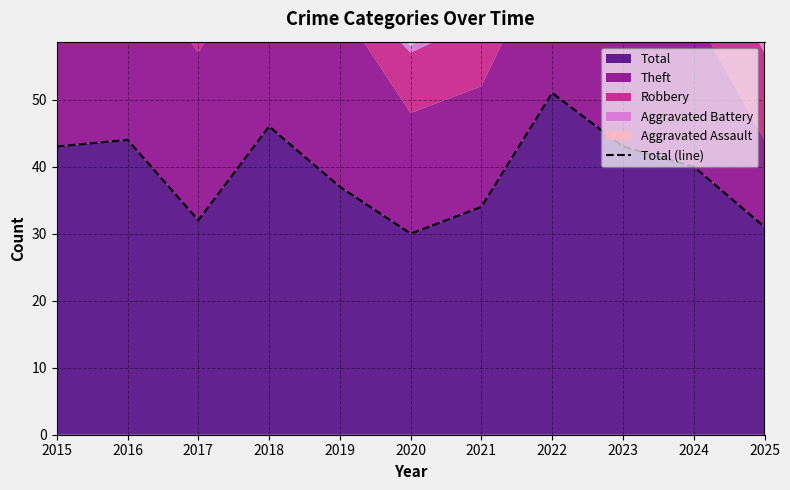

The chart shows a value of 73 at 2018. True or false?

False